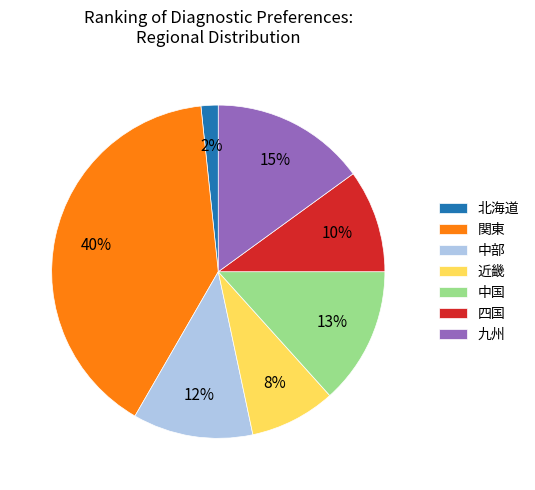

To the nearest percent, what is the average slice percentage?

14%